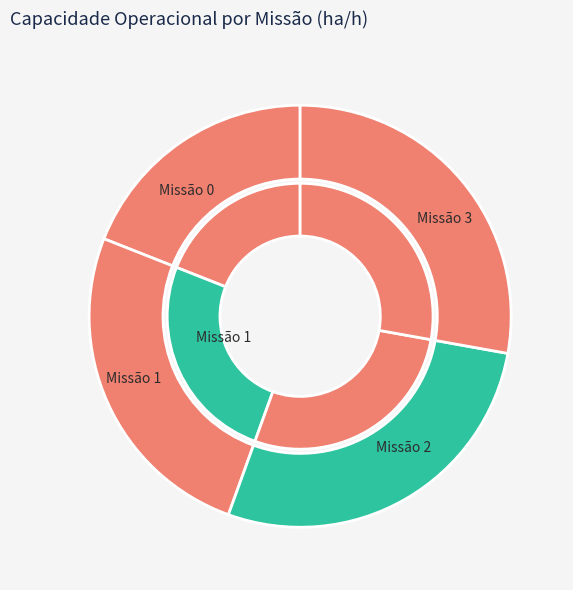

To the nearest percent, what is the difference between the 1 and 3 slice percentages?

2%